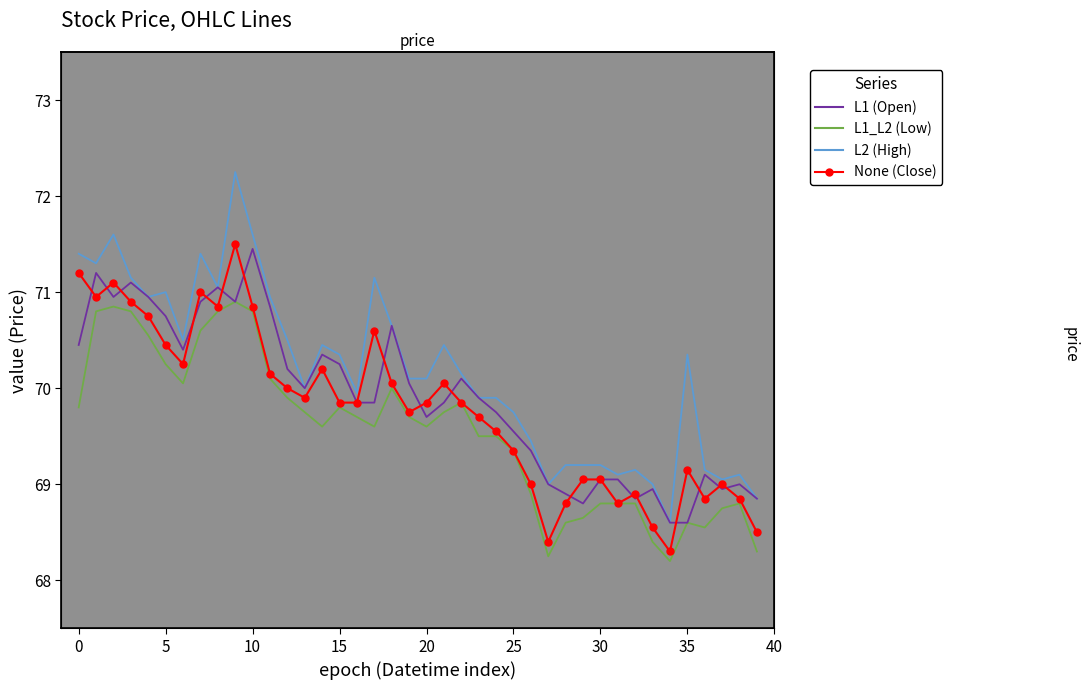

What is the value of the L2 (High) point at the 25th from the left?

69.9